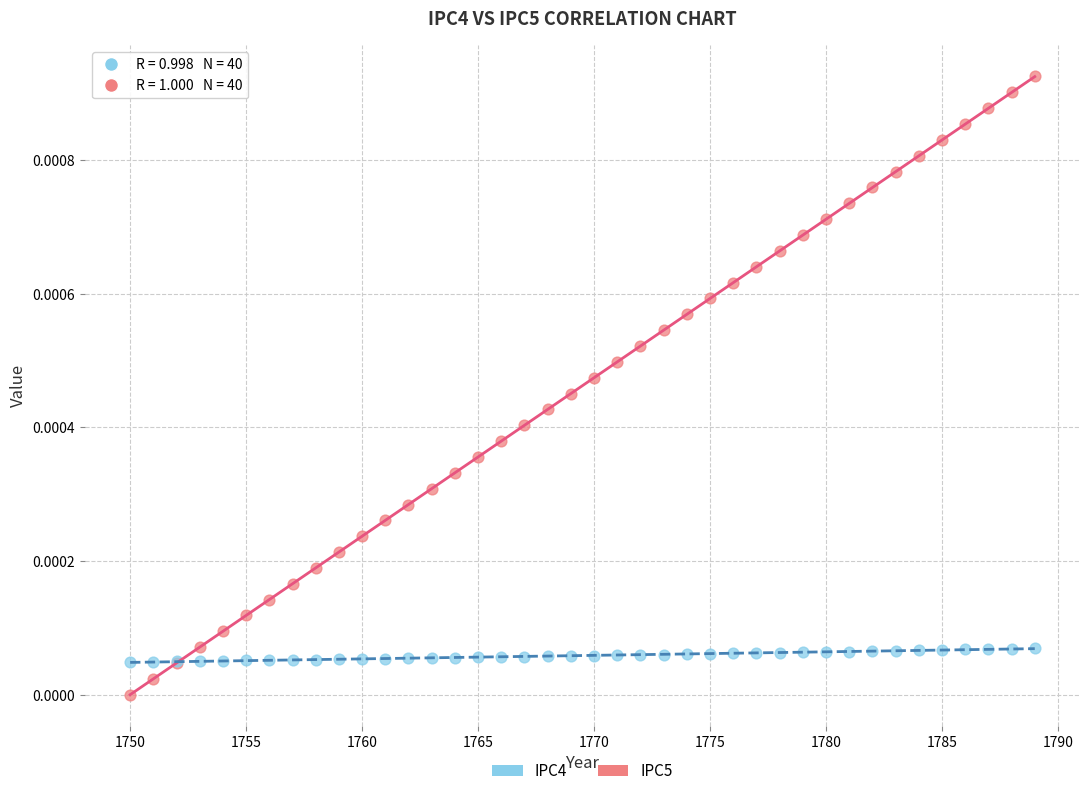

What are all the series names shown in the legend?

IPC4, IPC5